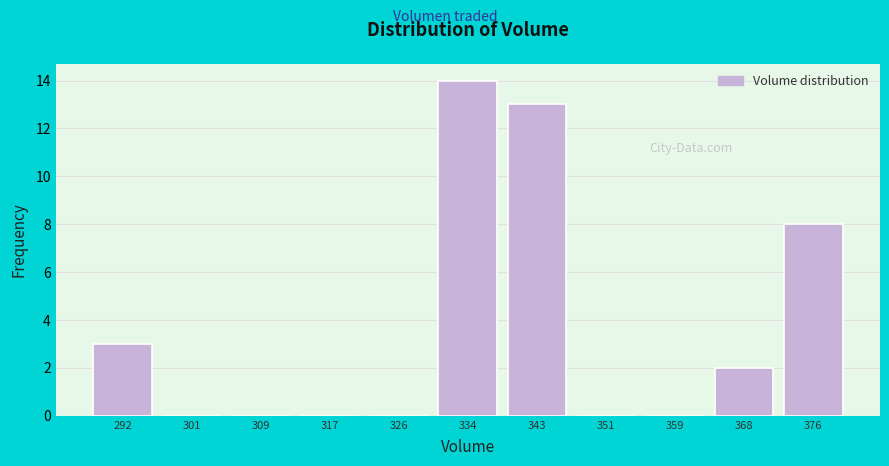

How tall is the bar that spans 288 to 296 on the x-axis? Neither the bar edges nor the heights are printed on the chart, so give them approximately, as read against the axes.

3